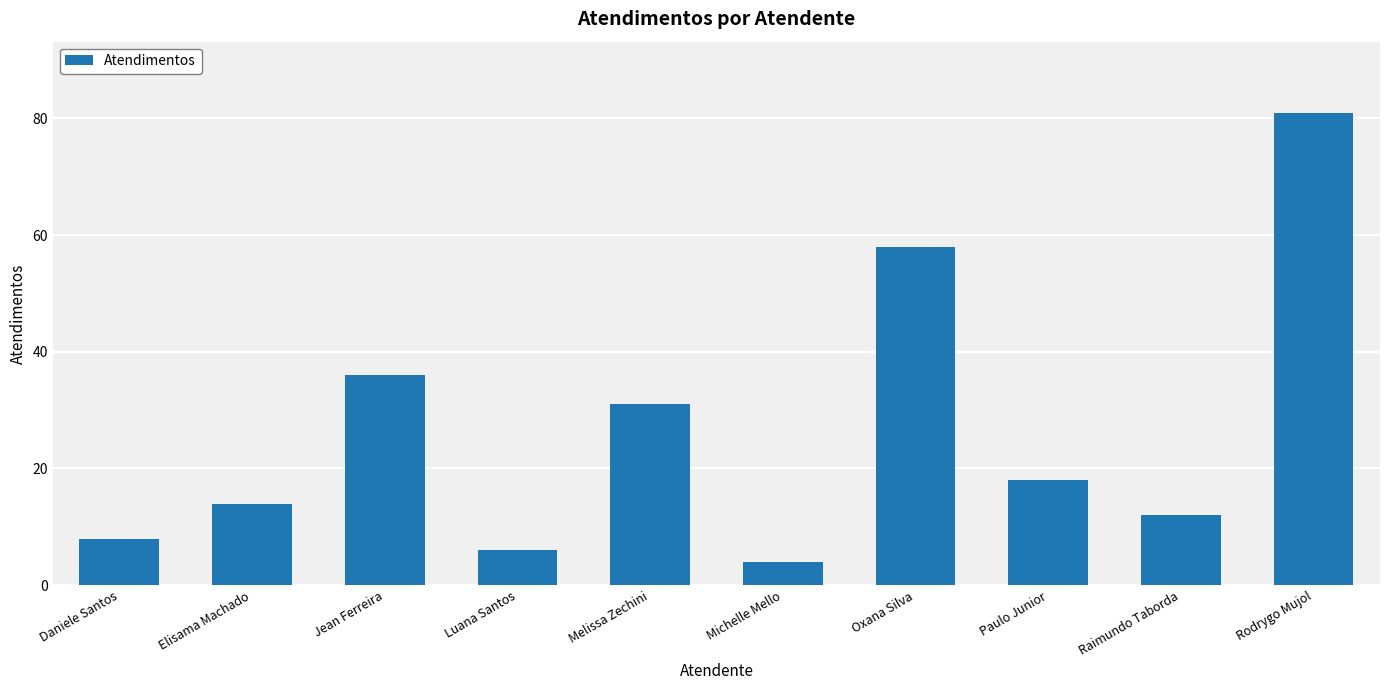

Rank the categories by value from lowest to highest.

Michelle Mello, Luana Santos, Daniele Santos, Raimundo Taborda, Elisama Machado, Paulo Junior, Melissa Zechini, Jean Ferreira, Oxana Silva, Rodrygo Mujol